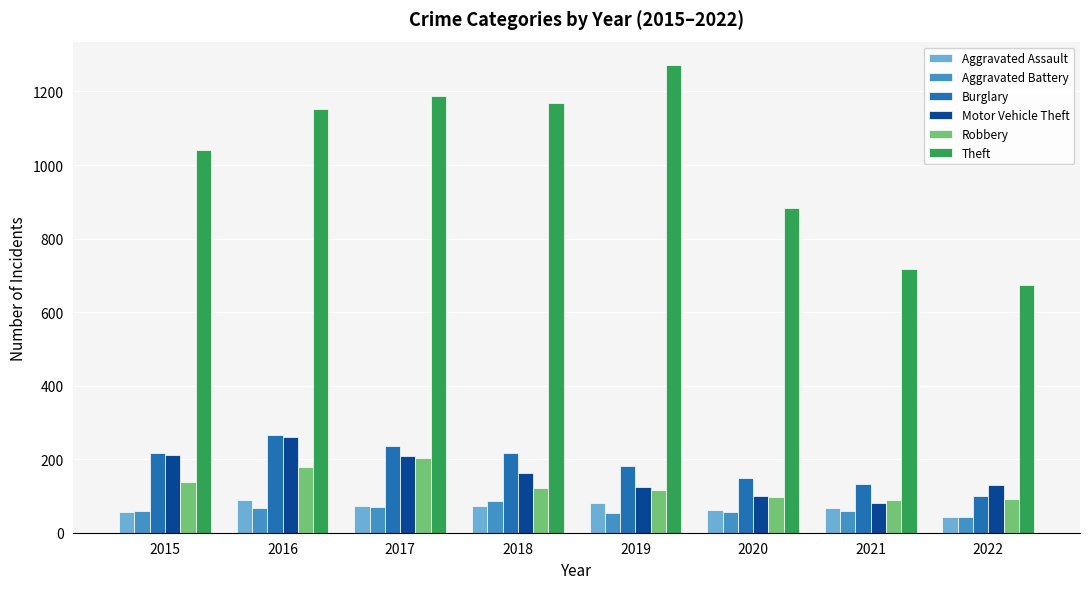

What is the difference between the highest and lowest values at 2017?

1117